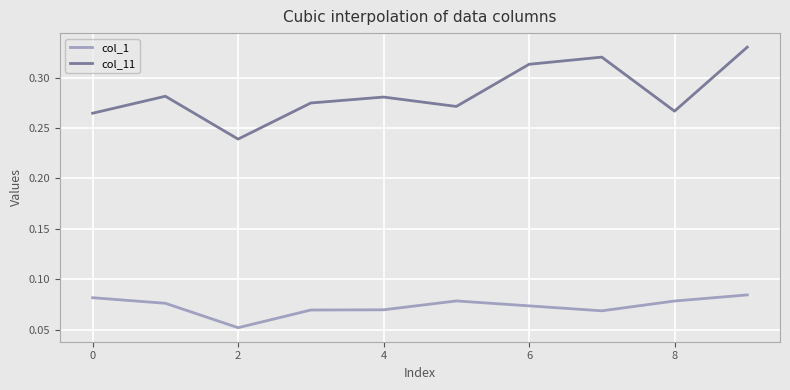

Which series has the largest range (max minus min)?

col_11